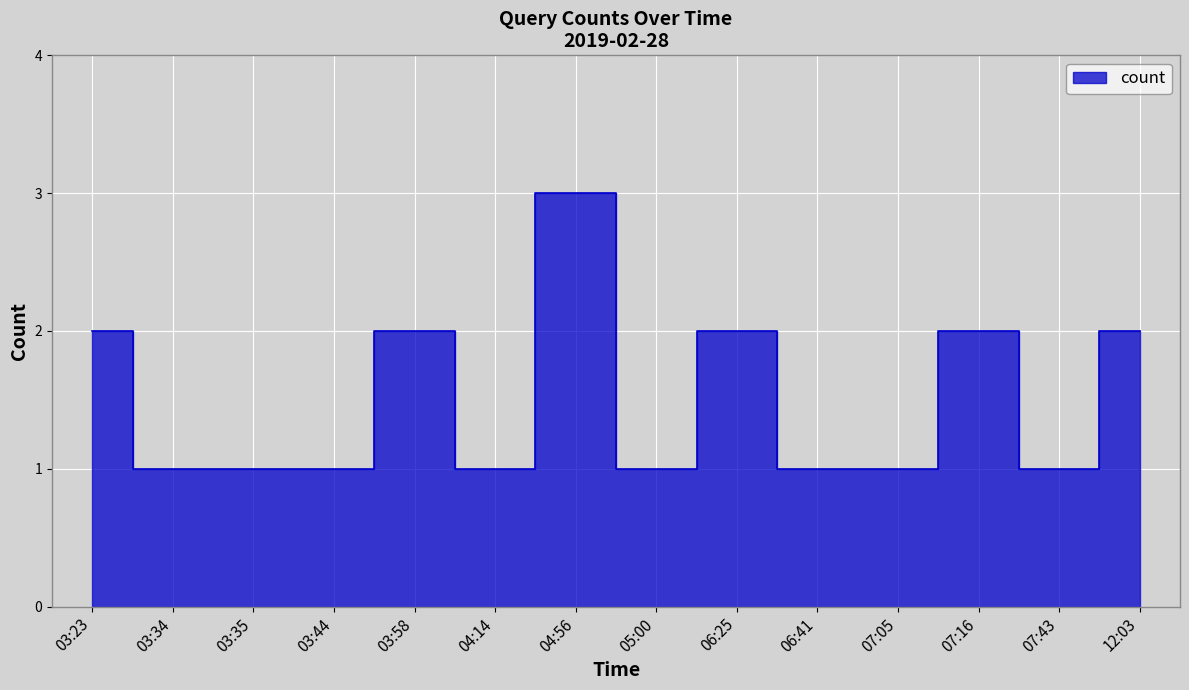

List the labels in order of value, largest first.

04:56, 03:23, 03:58, 06:25, 07:16, 12:03, 03:34, 03:35, 03:44, 04:14, 05:00, 06:41, 07:05, 07:43